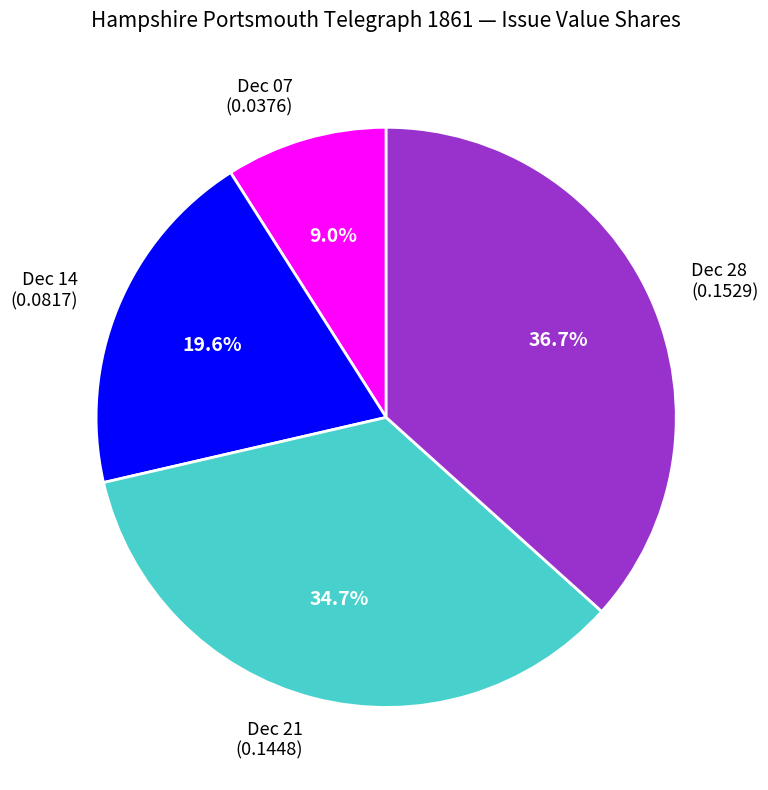

Between Dec 07 (0.0376) and Dec 28 (0.1529), which is larger?

Dec 28 (0.1529)